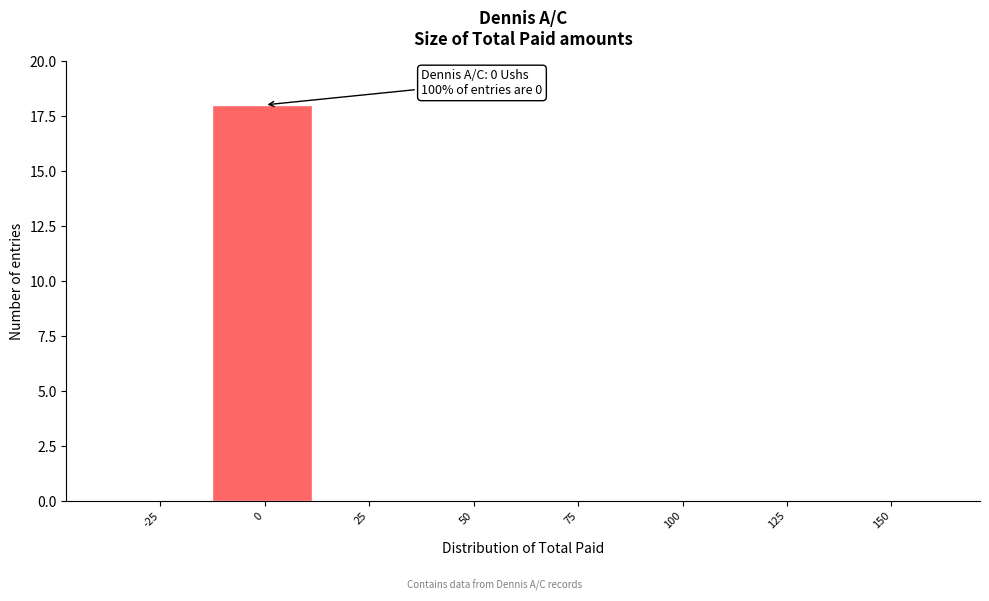

Reading left to right, transcribe all the data shown in this chart.

-25=0	0=18	25=0	50=0	75=0	100=0	125=0	150=0